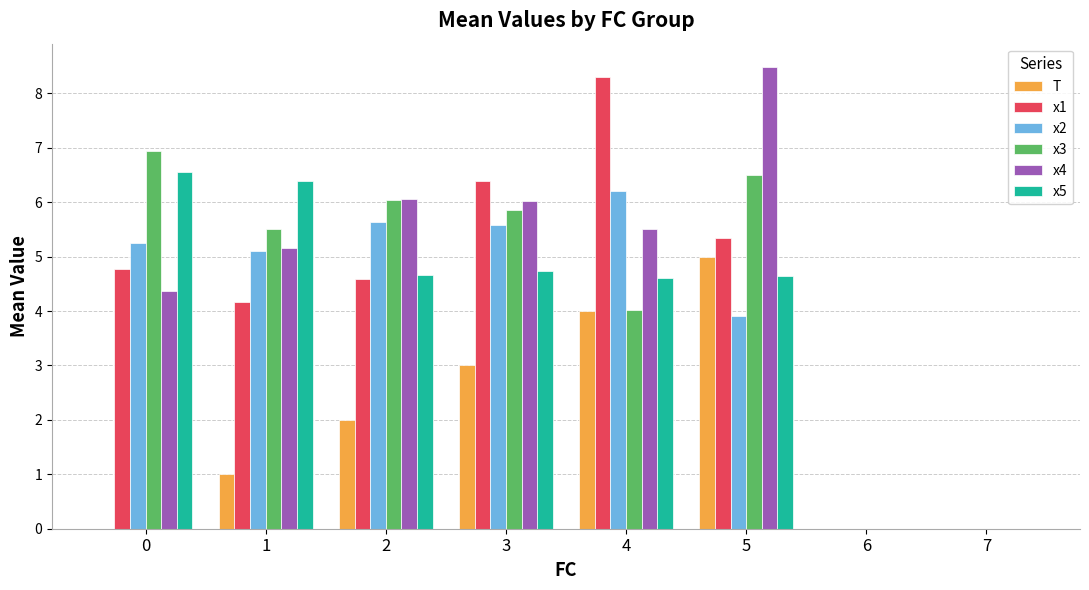

Does the chart contain stacked bars?

No